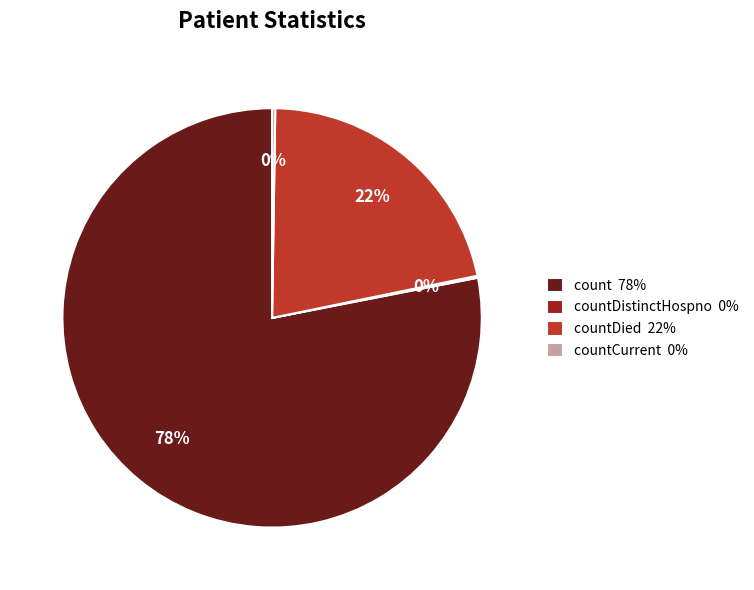

To the nearest percent, what is the average slice percentage?

25%